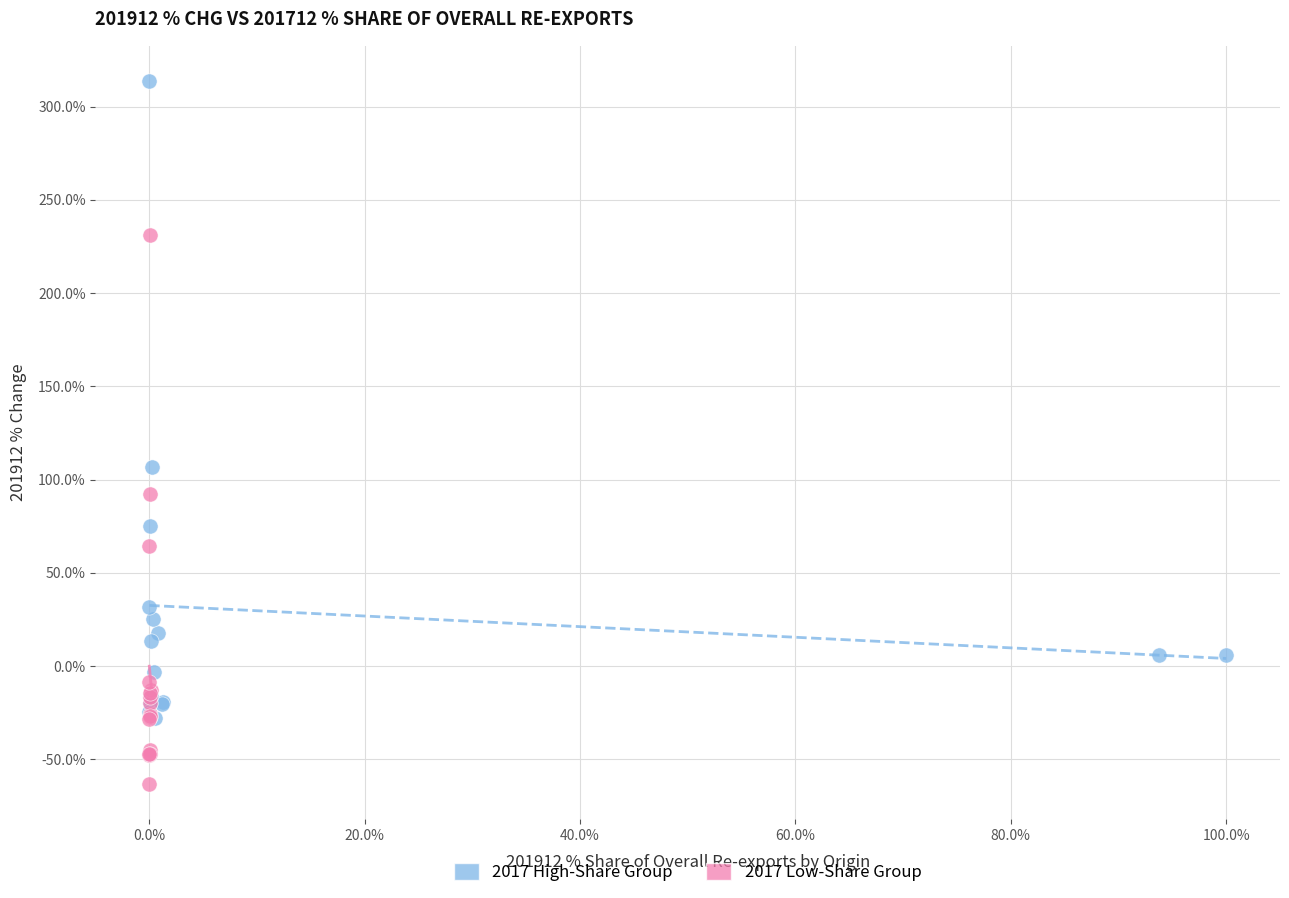

Which series contains the lowest Y value?

2017 Low-Share Group